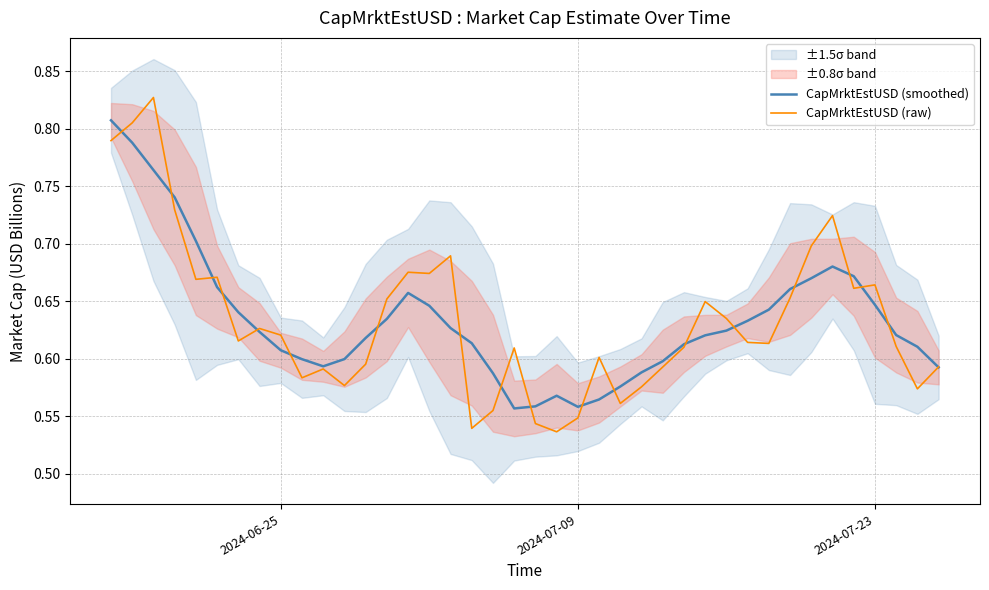

True or false: CapMrktEstUSD (raw) has a value of 1.1 at 2024-07-23.

False